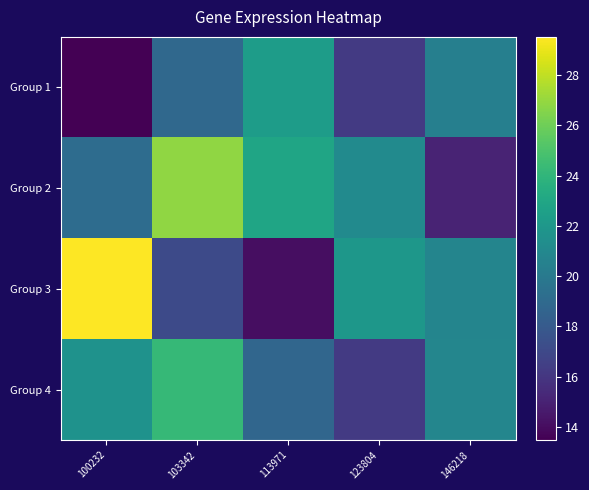

How many data points does each series have?

5